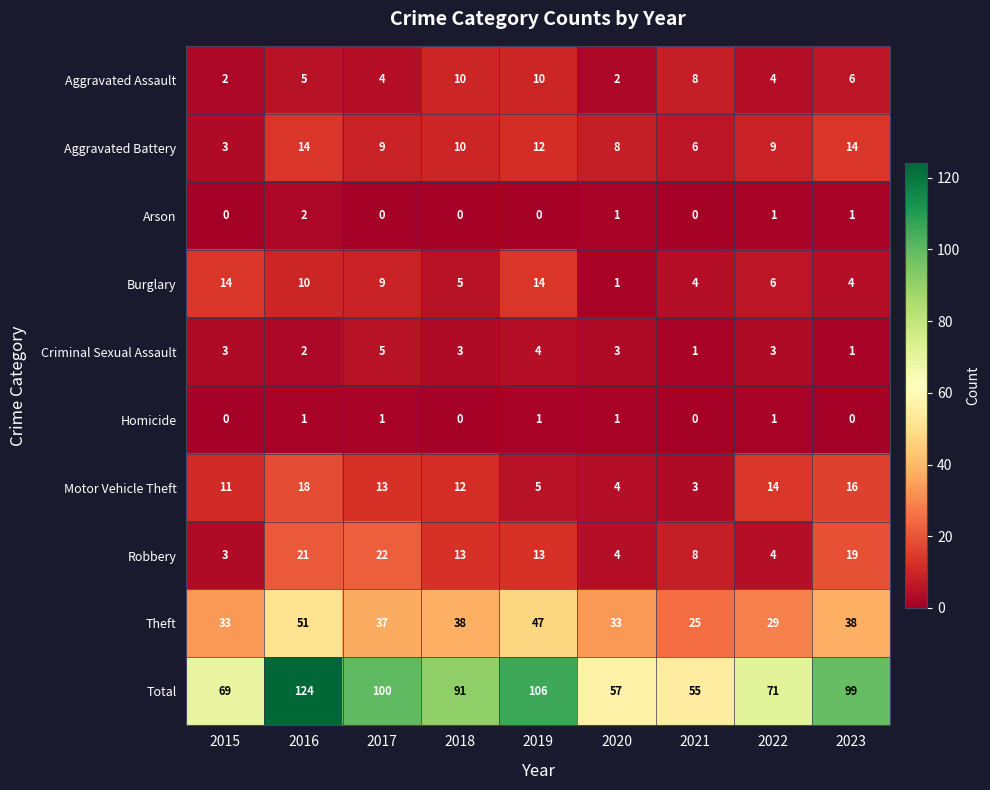

What is the difference between the highest and lowest values at 2016?

123